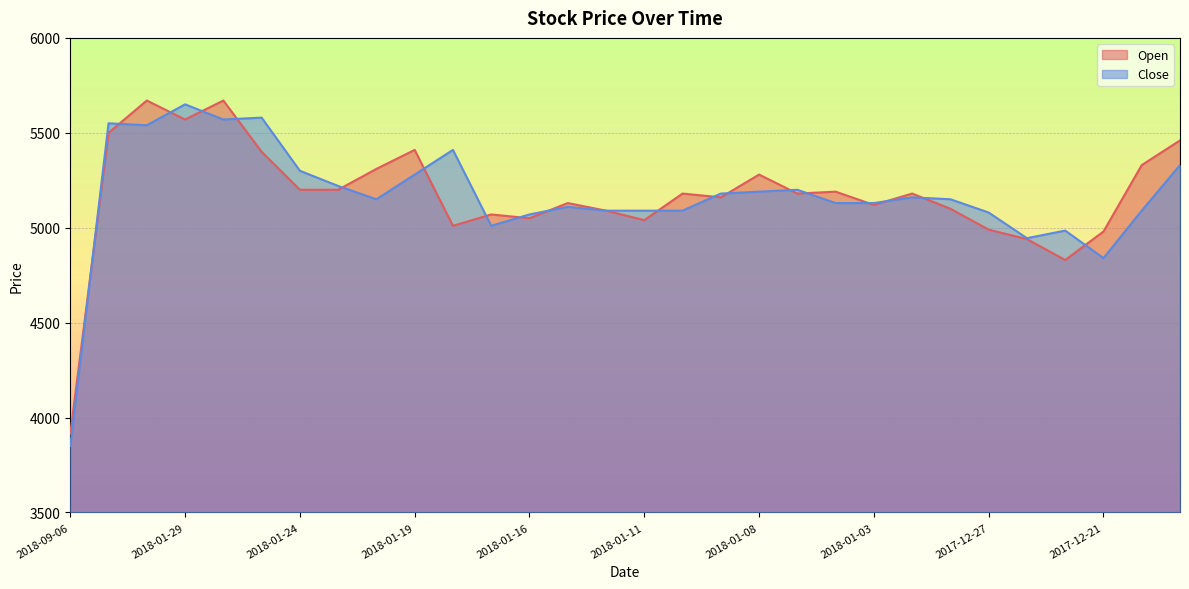

The value of Open at 2017-12-19 is 5330. True or false?

True